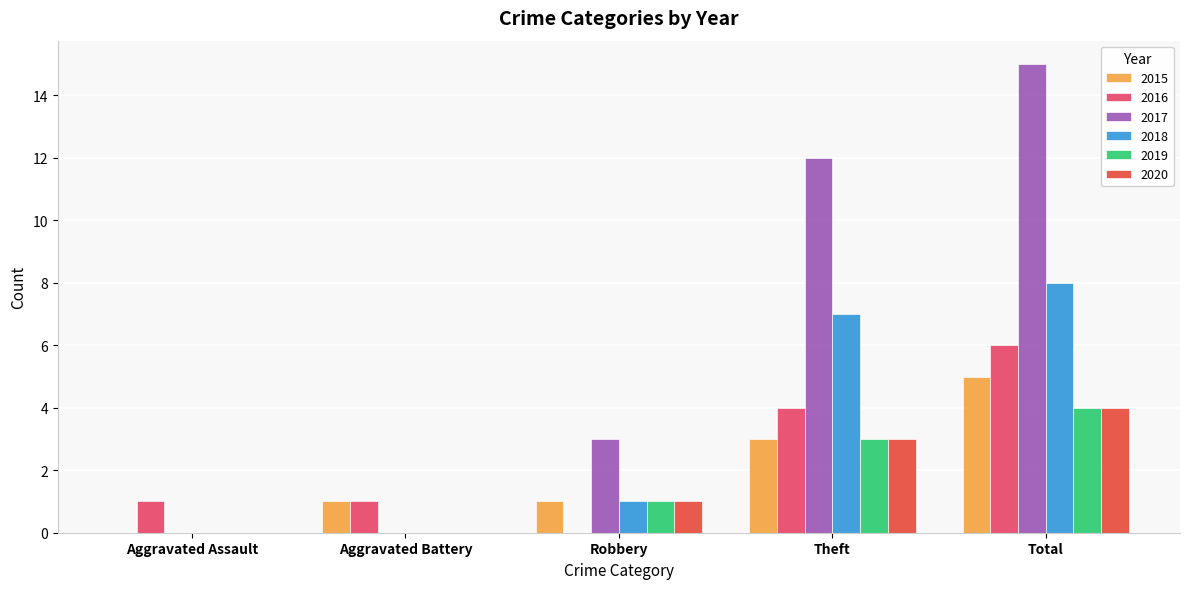

Read the 2020 value at Total.

4